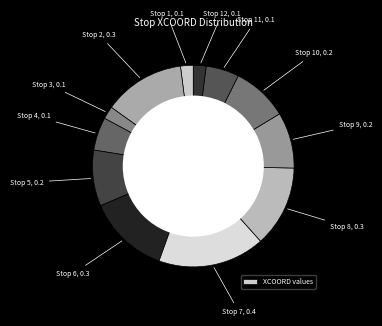

Count the number of slices in the pie.

12